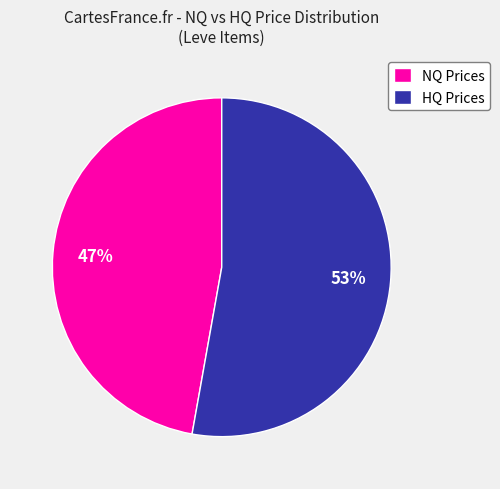

What is the smallest slice in the pie chart?

NQ Prices